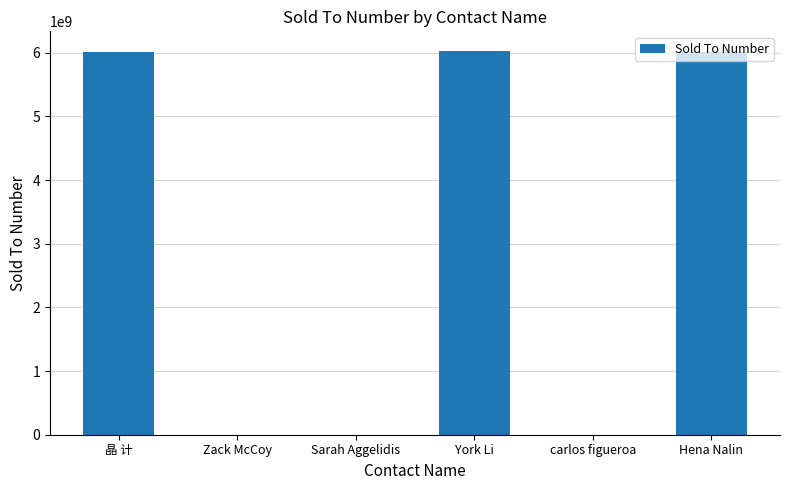

Which has a higher value, Hena Nalin or carlos figueroa?

Hena Nalin